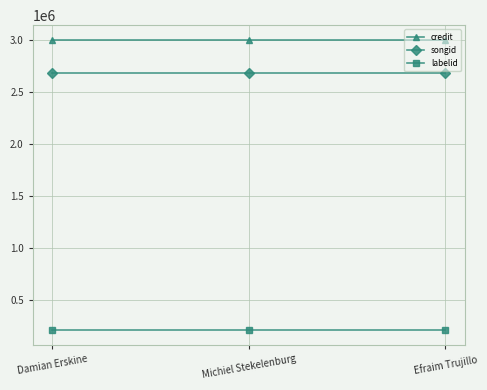

At how many categories does at least one series exceed 2629824?

3